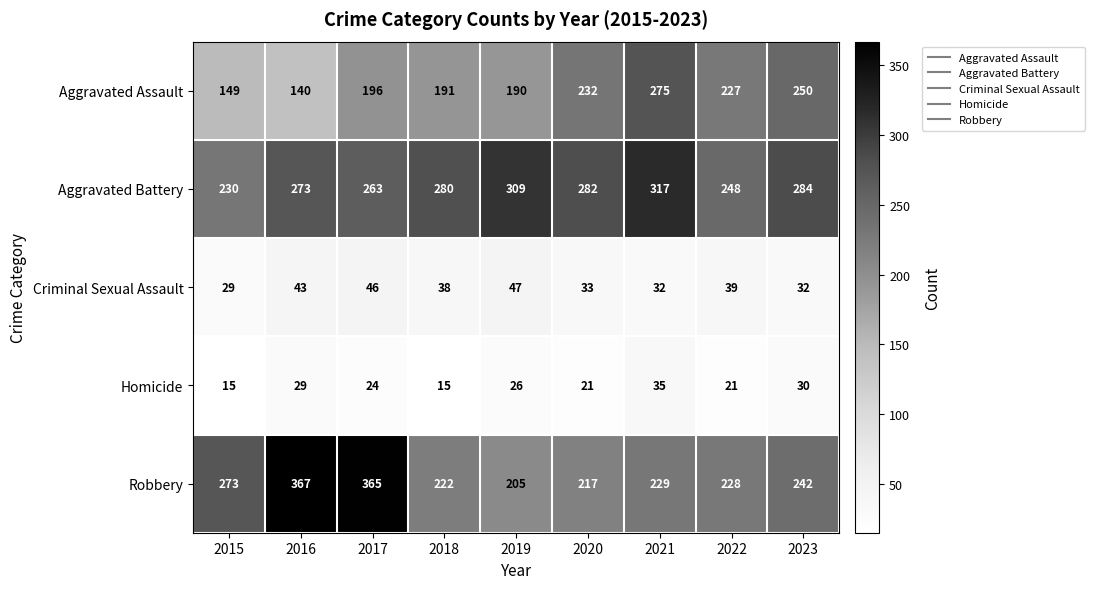

What is the smallest value displayed?

15